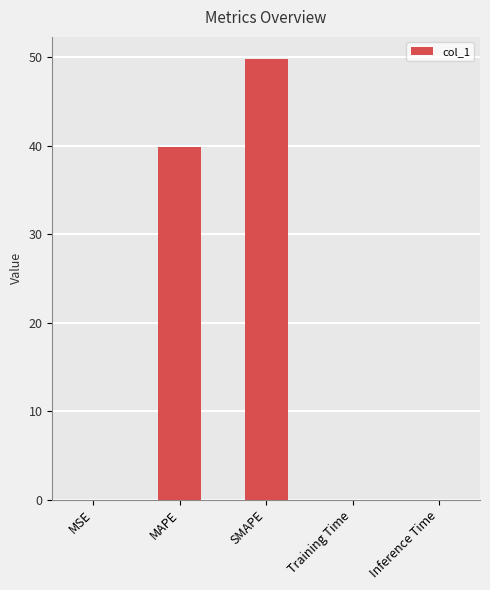

What is the change in value from MSE to MAPE?

+39.9